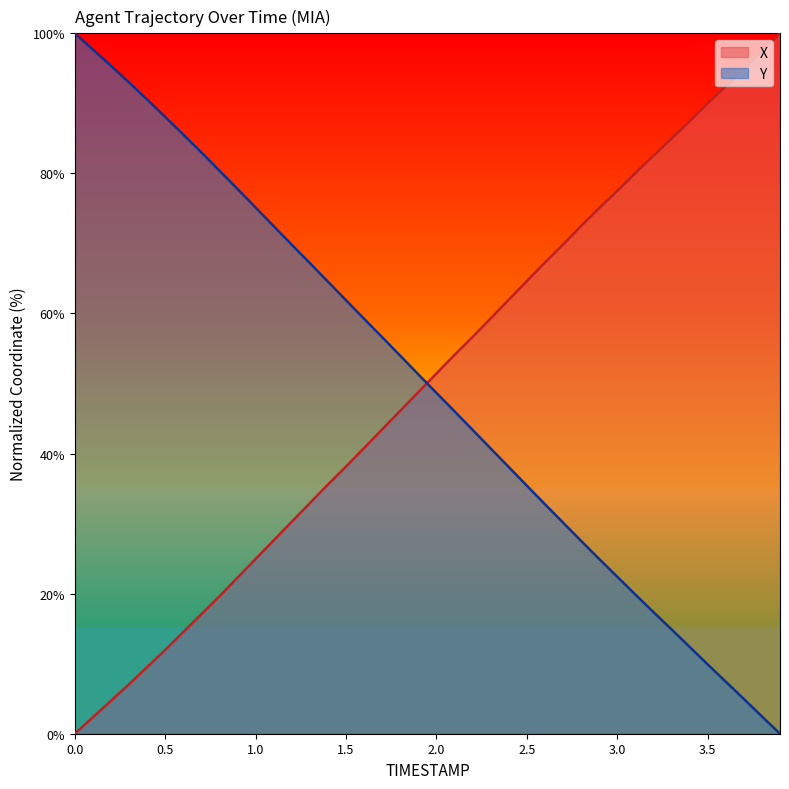

What is the difference between the maximum and minimum values in the Y series?

100.0